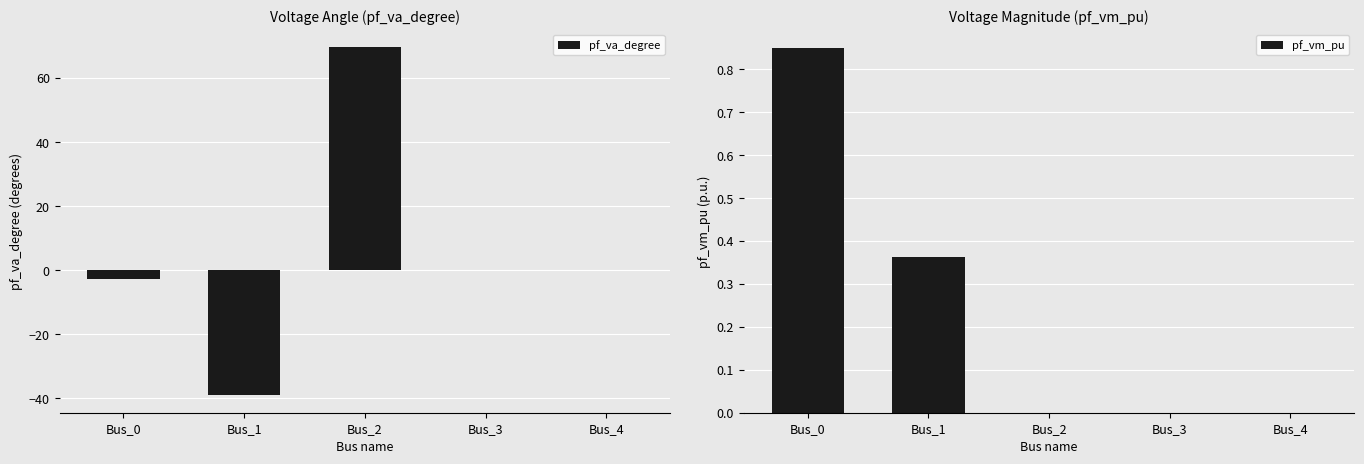

The pf_va_degree series shows 0.0 at Bus_4. True or false?

True